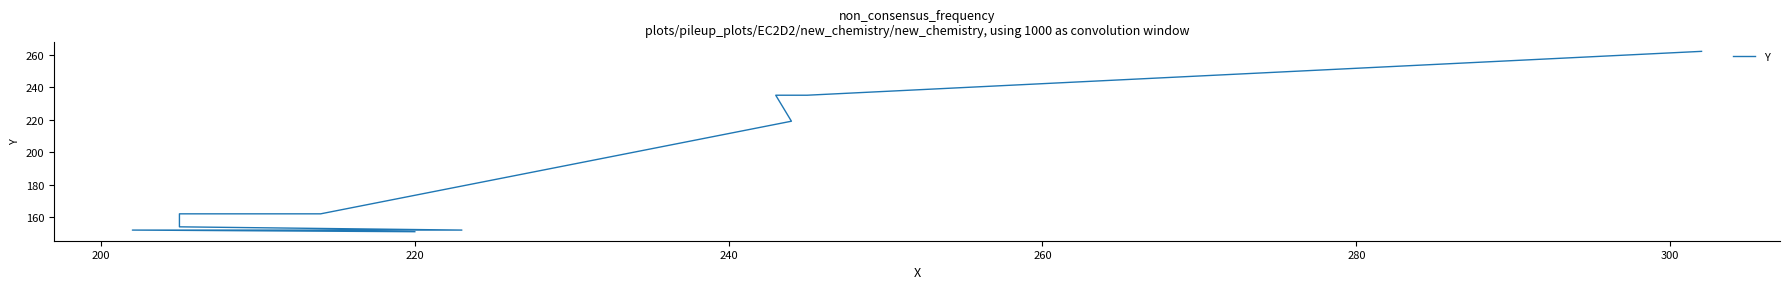

What is the value of the 3rd point from the left?

152